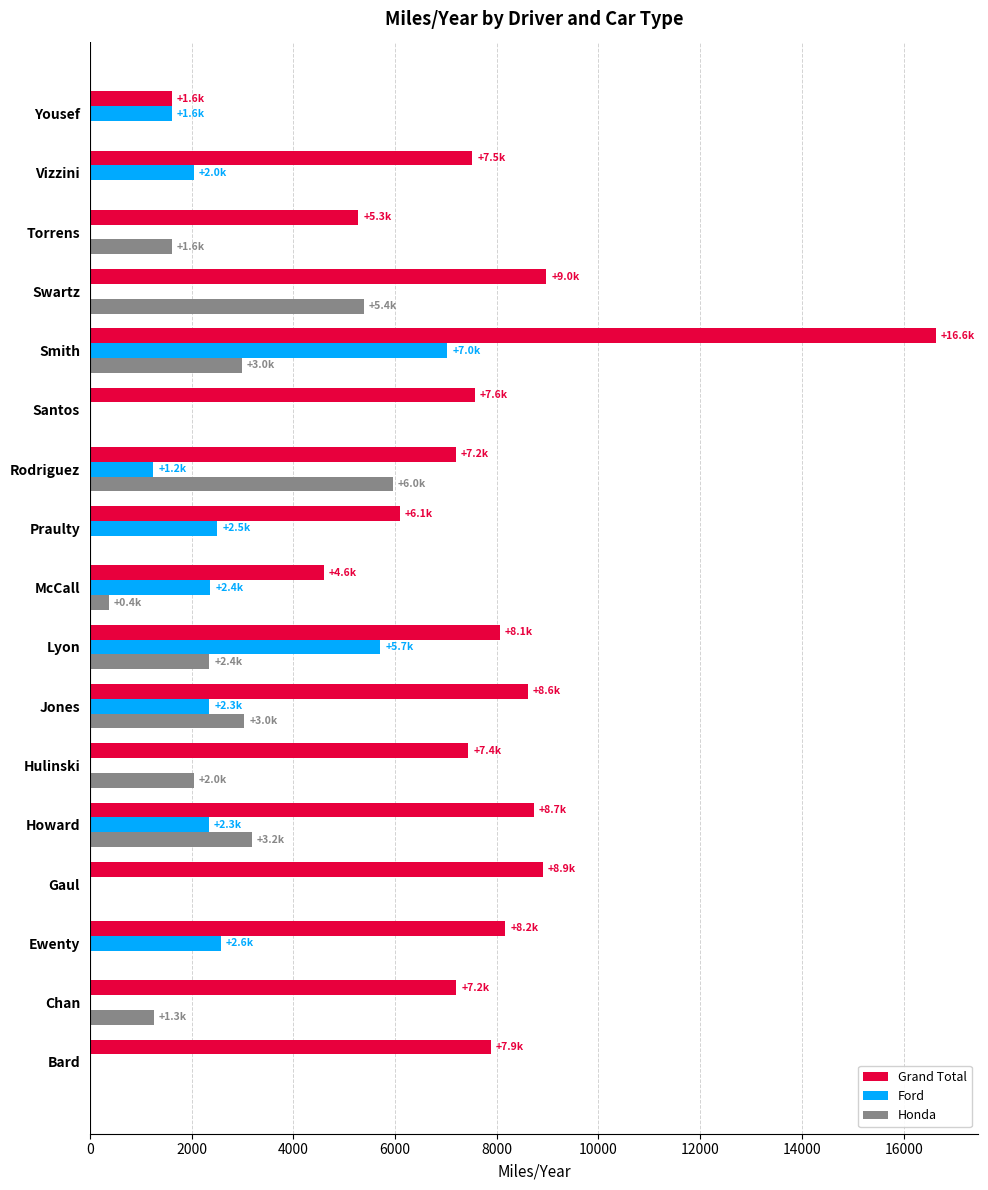

What is the sum of all Grand Total values?

130458.1